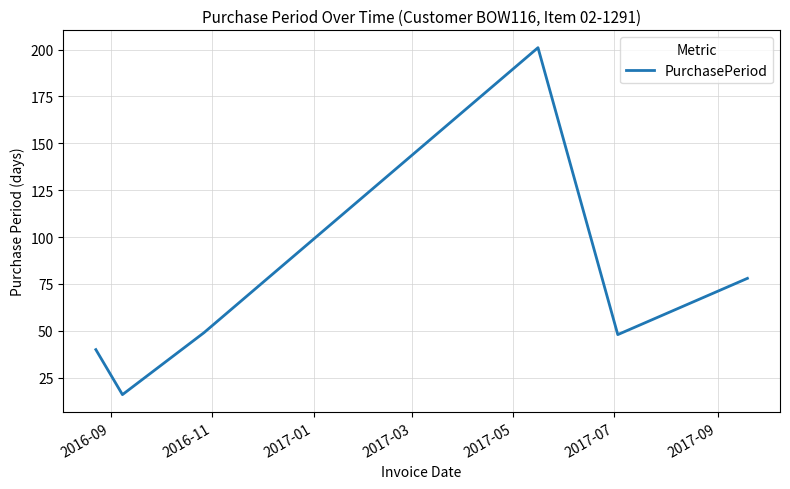

How many interior local peaks (higher than both neighbors) does the data have?

1